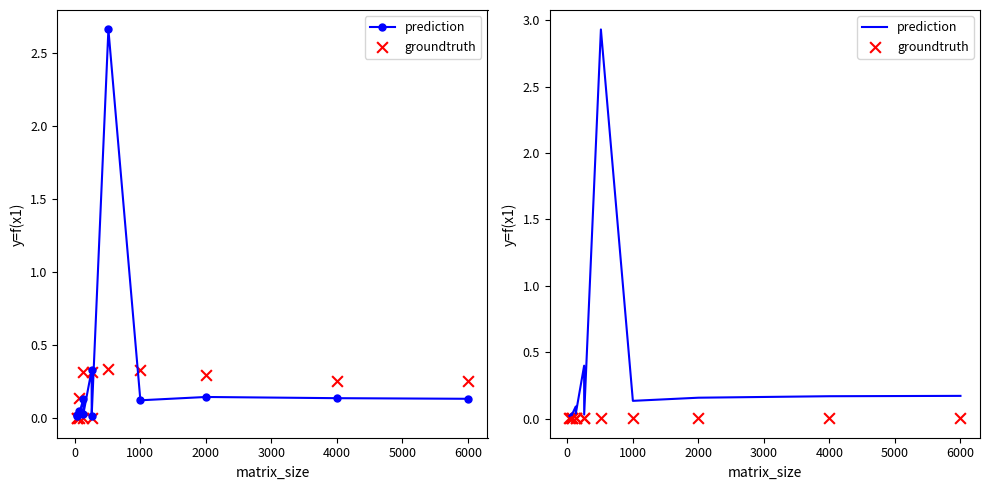

Which series has the widest spread of Y values?

prediction